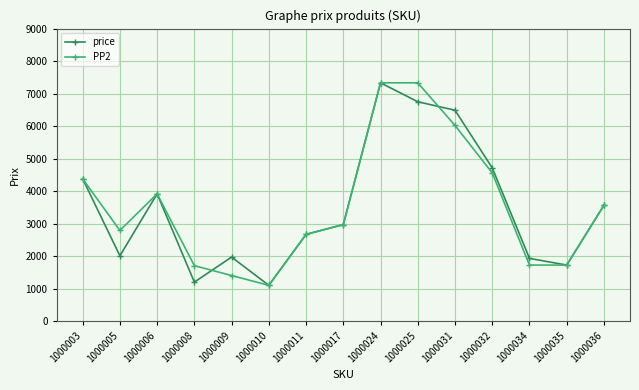

The PP2 series shows 2487 at 1000034. True or false?

False